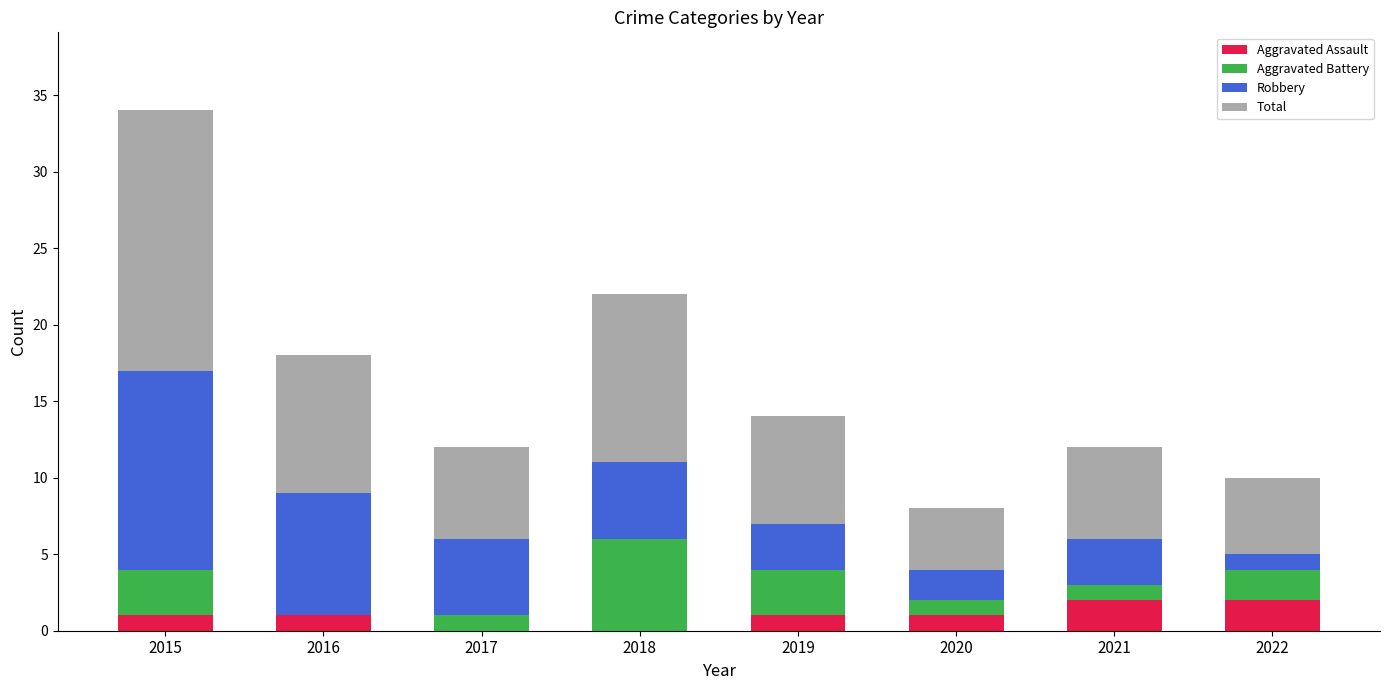

Does the chart contain stacked bars?

Yes